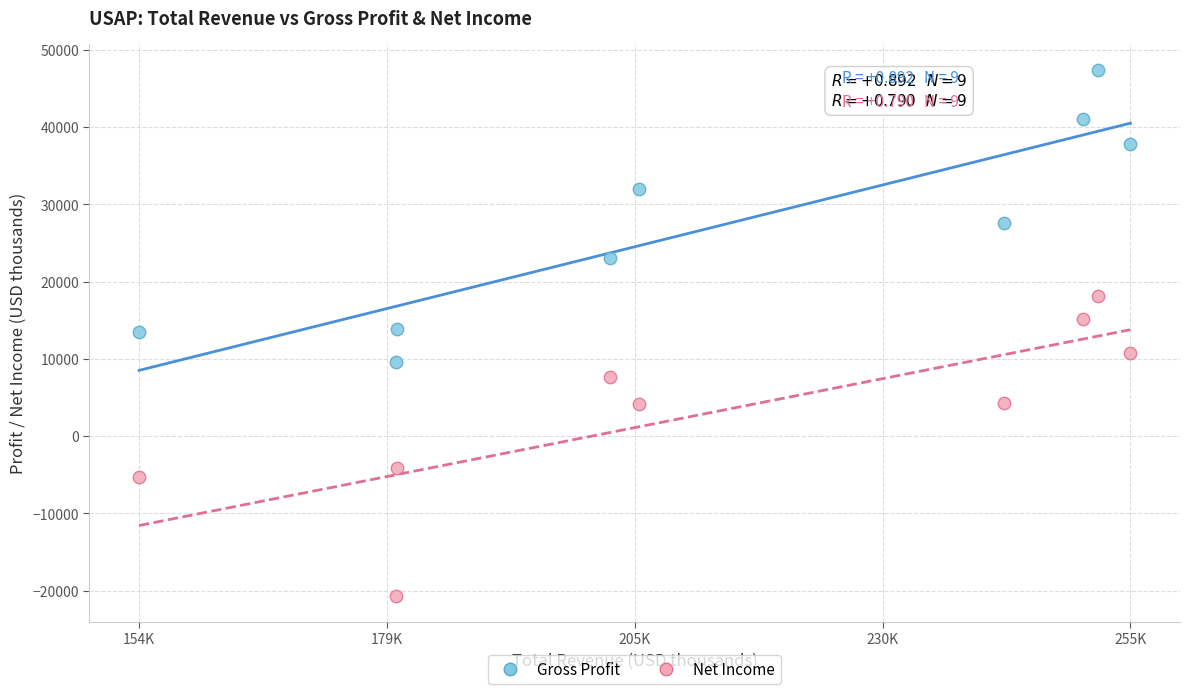

Which series has the widest spread of Y values?

Net Income